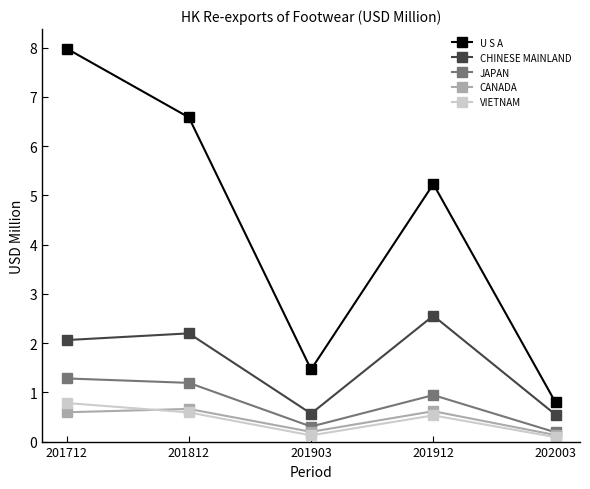

Is the value of U S A at 201712 greater than the value of CANADA at 201712?

Yes